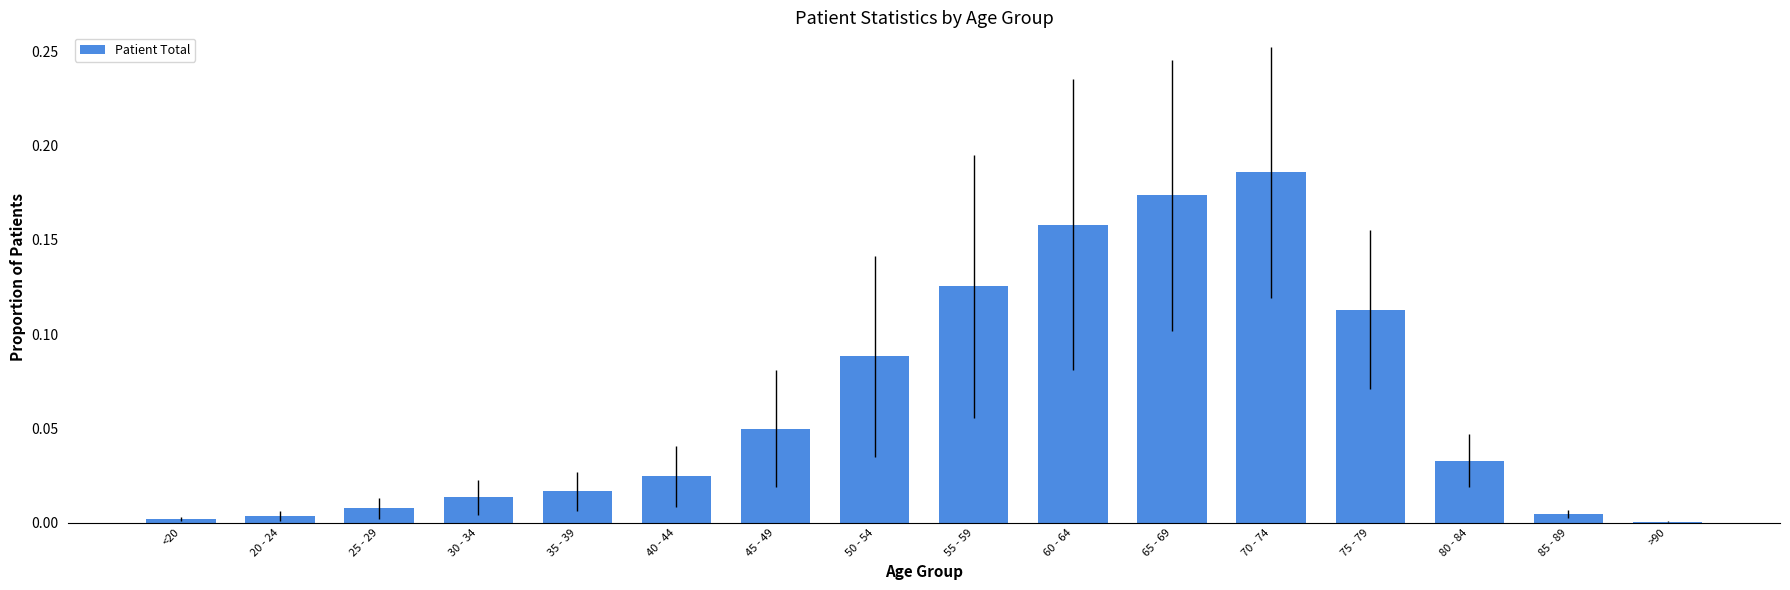

At which category does the chart reach its peak across all series?

70 - 74